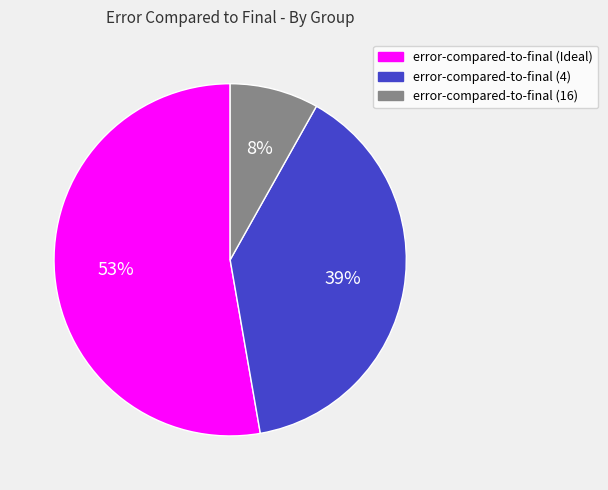

To the nearest percent, what portion does error-compared-to-final (16) represent?

8%